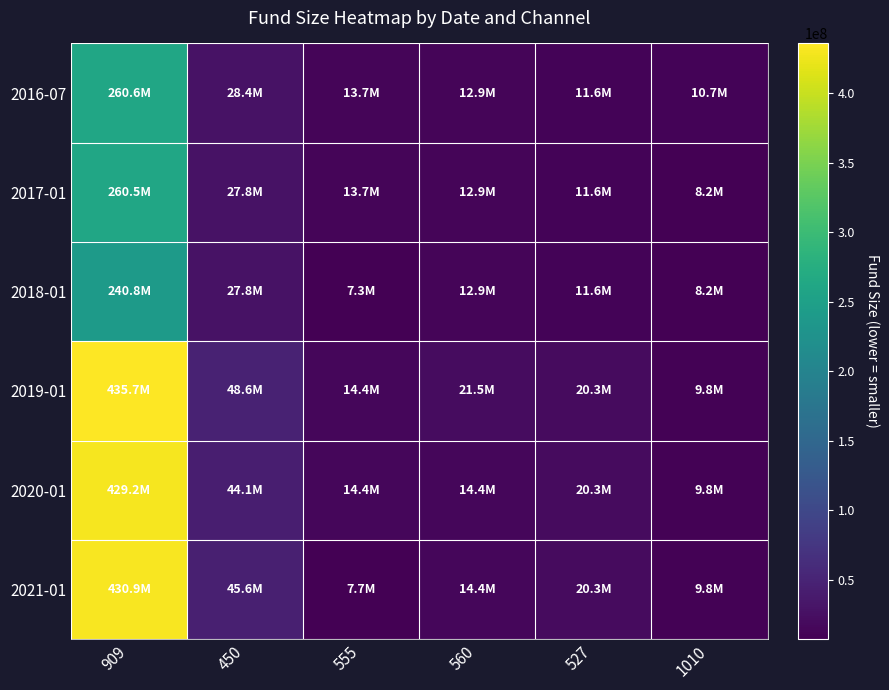

Reading left to right, transcribe all the data shown in this chart.

2016-07: 909=260644000	450=28408000	555=13650000	560=12927000	527=11594000	1010=10748000
2017-01: 909=260472000	450=27754000	555=13650000	560=12927000	527=11594000	1010=8218999
2018-01: 909=240802000	450=27754000	555=7336000	560=12927000	527=11594000	1010=8218999
2019-01: 909=435657000	450=48570000	555=14388000	560=21468000	527=20289000	1010=9751000
2020-01: 909=429172000	450=44070000	555=14388000	560=14394000	527=20289000	1010=9751000
2021-01: 909=430872000	450=45570000	555=7738000	560=14394000	527=20289000	1010=9751000